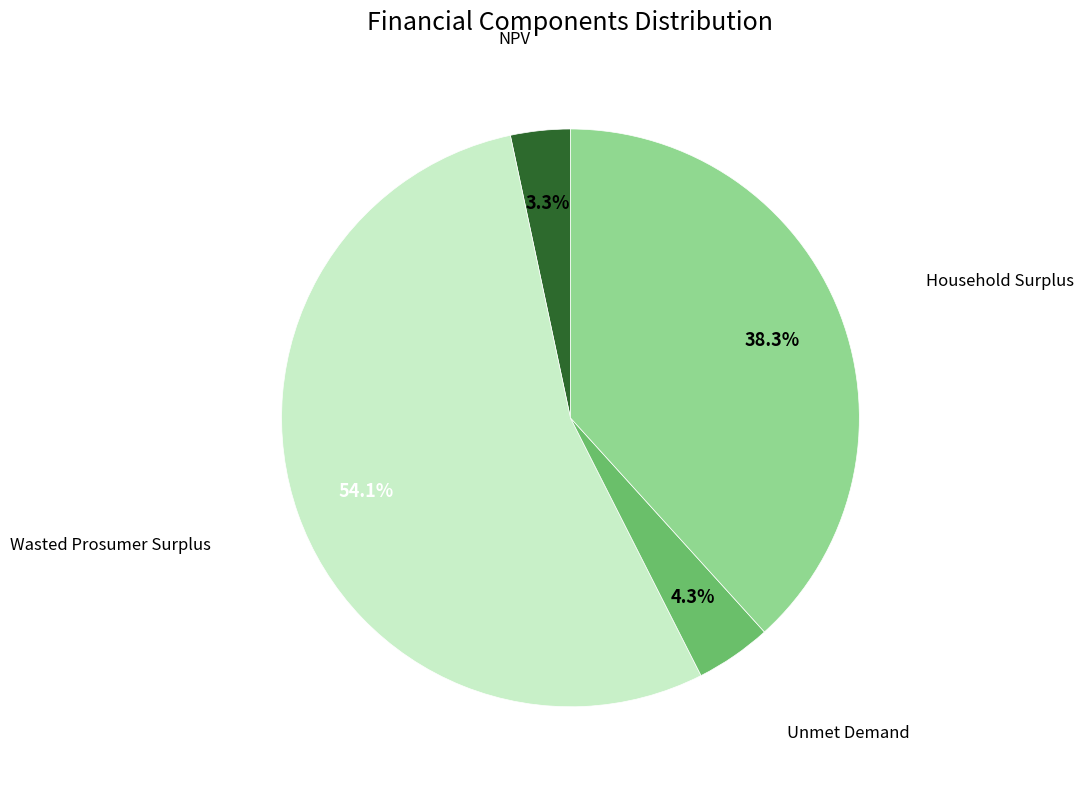

Is there a majority slice in this chart?

Yes